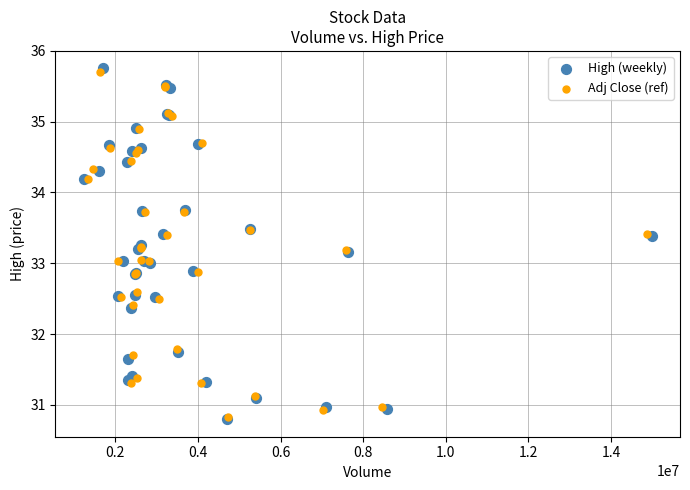

Which series reaches the maximum Y coordinate?

High (weekly)